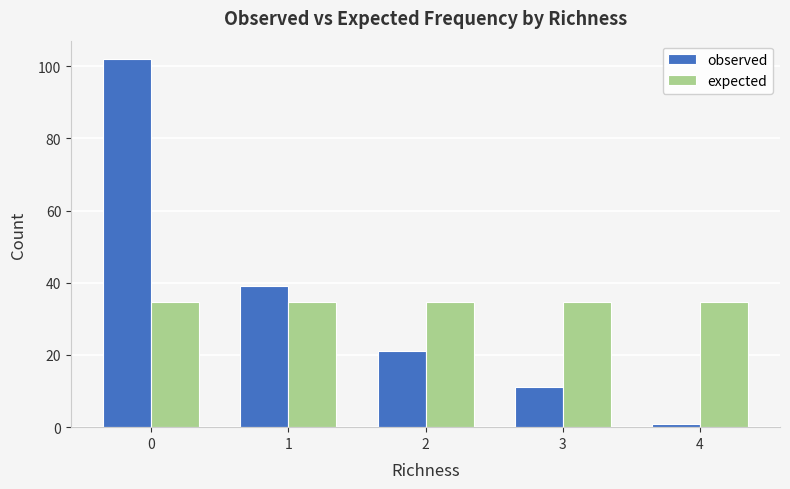

True or false: observed has a value of 183.1 at 0.

False